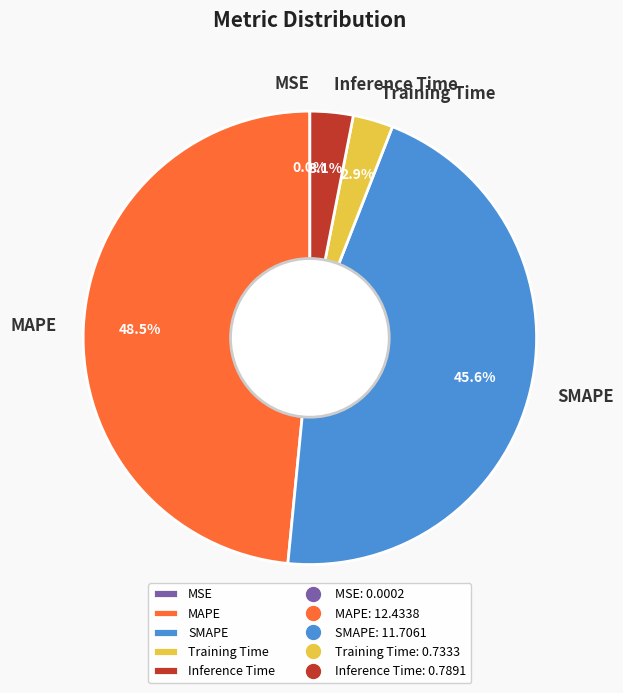

Is the sum of MAPE and Training Time greater than half?

Yes